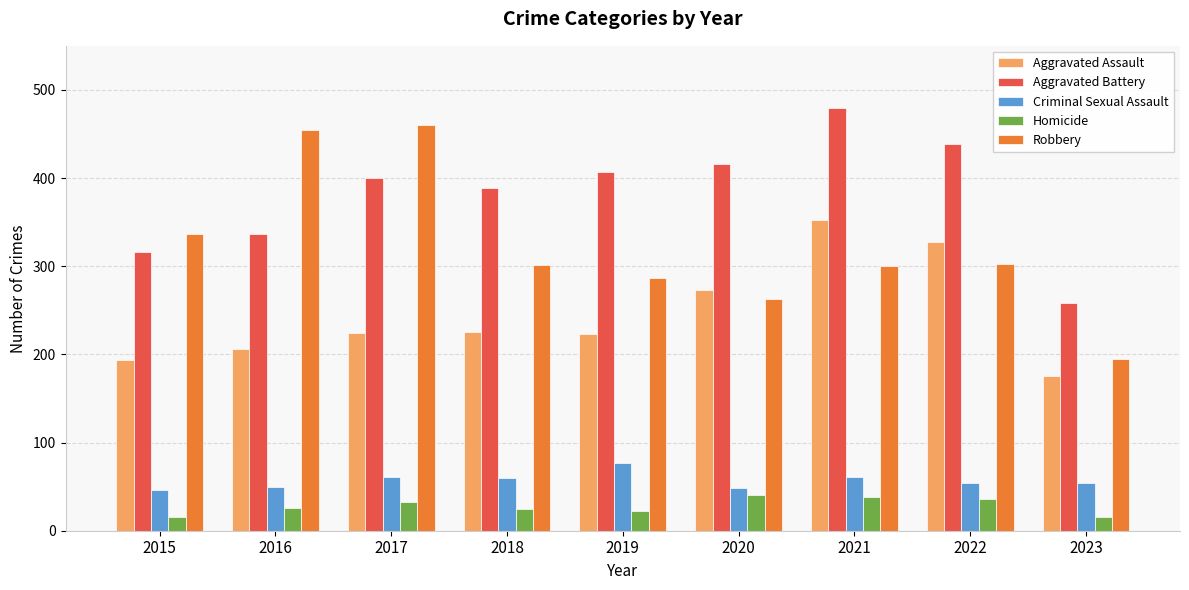

How many values in the Aggravated Battery series are below 400?

4